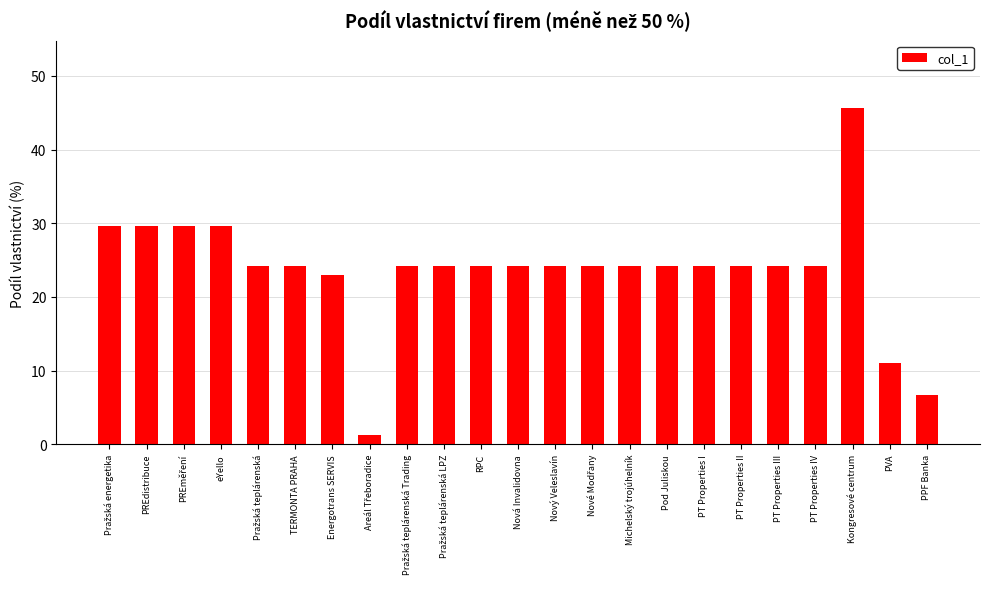

What is the minimum value shown in the chart?

1.2